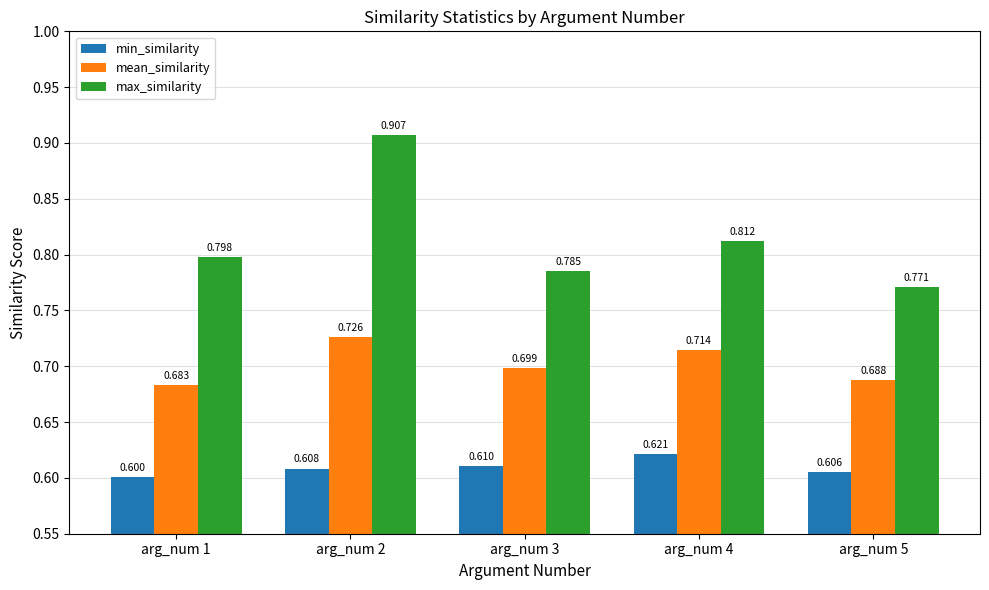

Which series has the largest total across all categories?

max_similarity